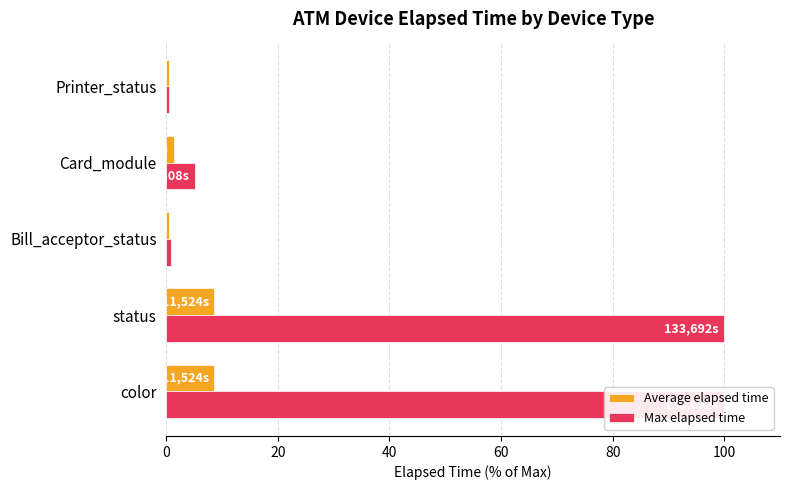

Which series has the widest spread of values?

Max elapsed time